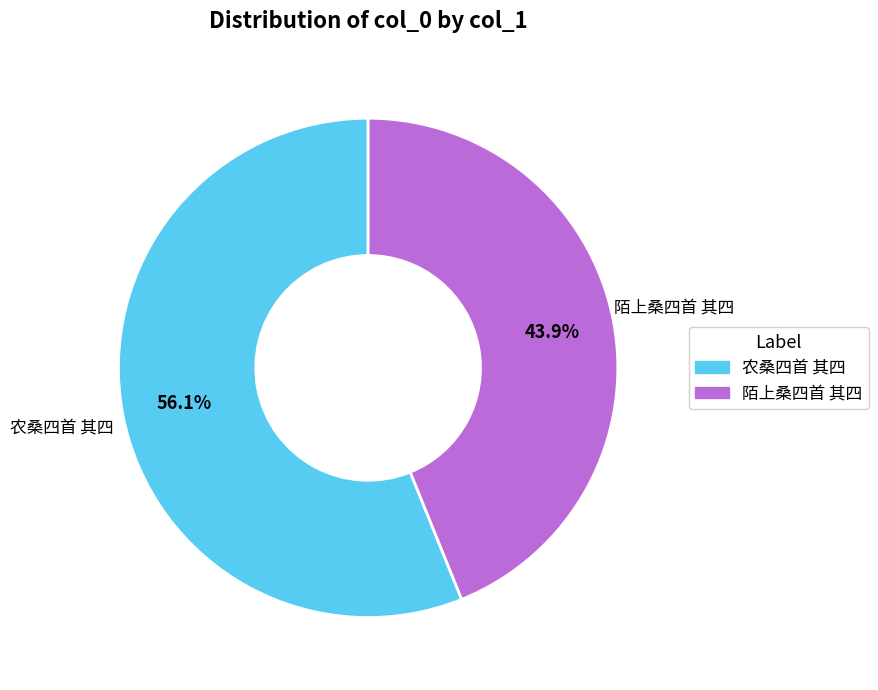

Is it true that 陌上桑四首 其四 is 34% of the pie?

False